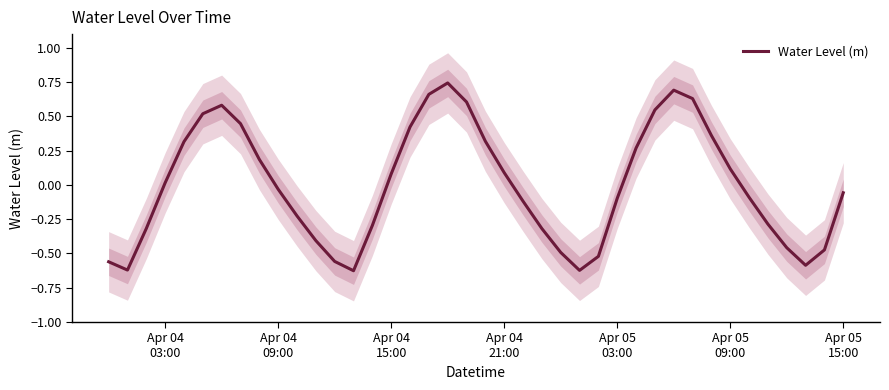

True or false: the data has more than 1 interior local peaks.

True